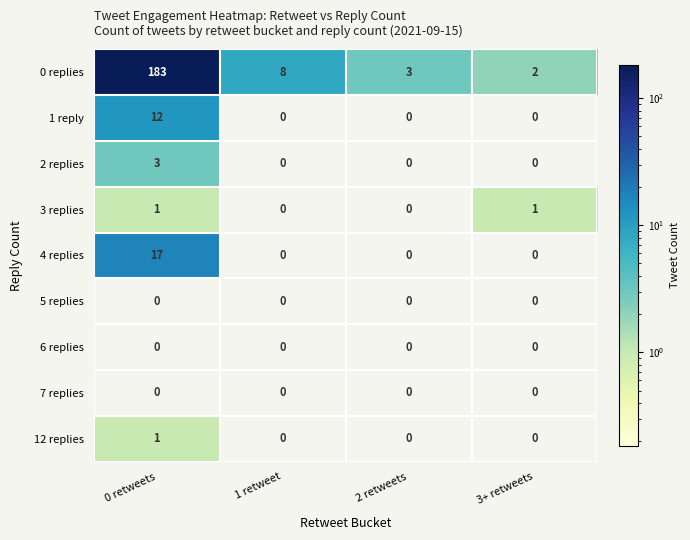

What is the difference between the highest and lowest values at 1 retweet?

8